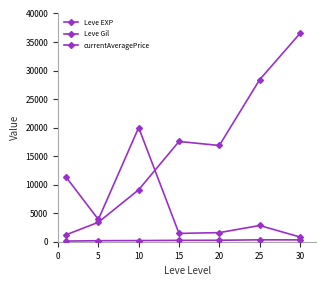

True or false: Leve Gil and Leve EXP cross at least once.

False